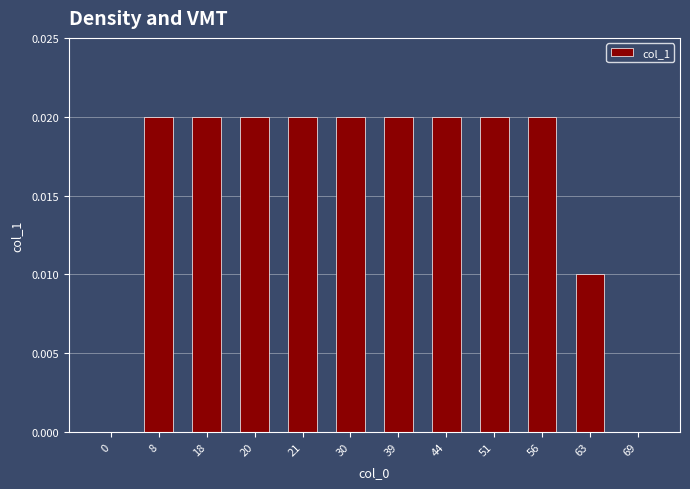

What is the sum of all values?

0.2